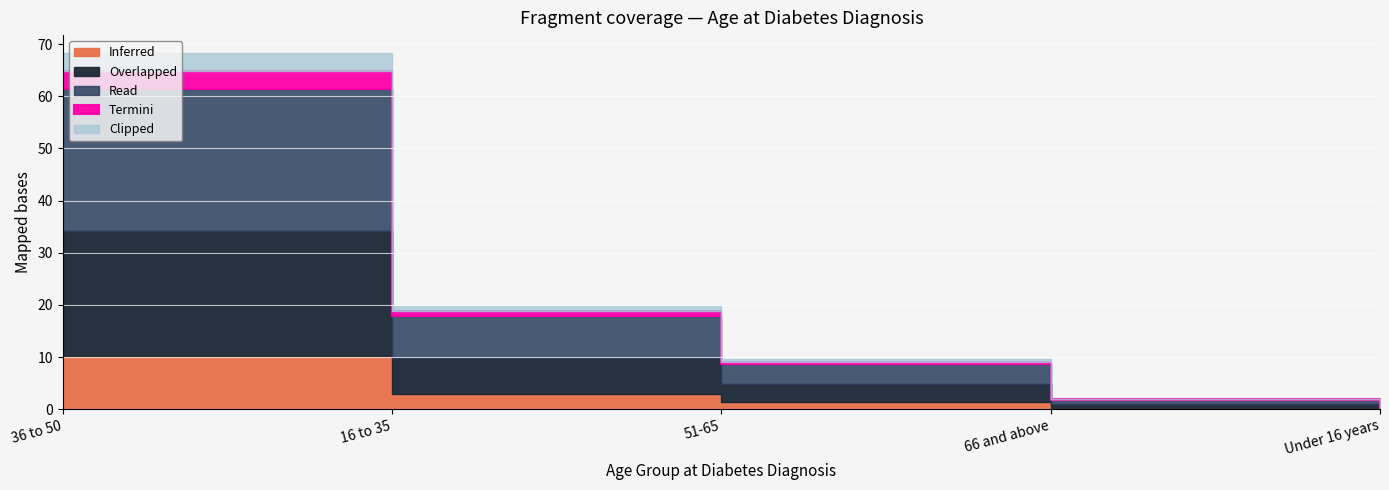

What is the smallest value displayed?

0.3